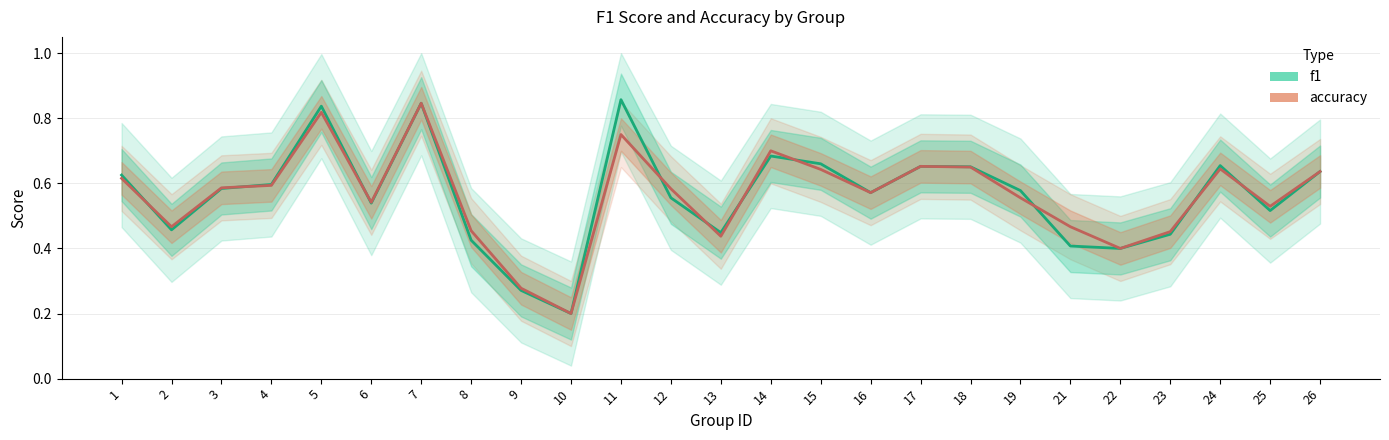

Reading left to right, extract all data points from this chart.

f1: 1=0.6	2=0.5	3=0.6	4=0.6	5=0.8	6=0.5	7=0.8	8=0.4	9=0.3	10=0.2	11=0.9	12=0.6	13=0.4	14=0.7	15=0.7	16=0.6	17=0.7	18=0.7	19=0.6	21=0.4	22=0.4	23=0.4	24=0.7	25=0.5	26=0.6
accuracy: 1=0.6	2=0.5	3=0.6	4=0.6	5=0.8	6=0.5	7=0.8	8=0.5	9=0.3	10=0.2	11=0.8	12=0.6	13=0.4	14=0.7	15=0.6	16=0.6	17=0.7	18=0.7	19=0.6	21=0.5	22=0.4	23=0.5	24=0.6	25=0.5	26=0.6